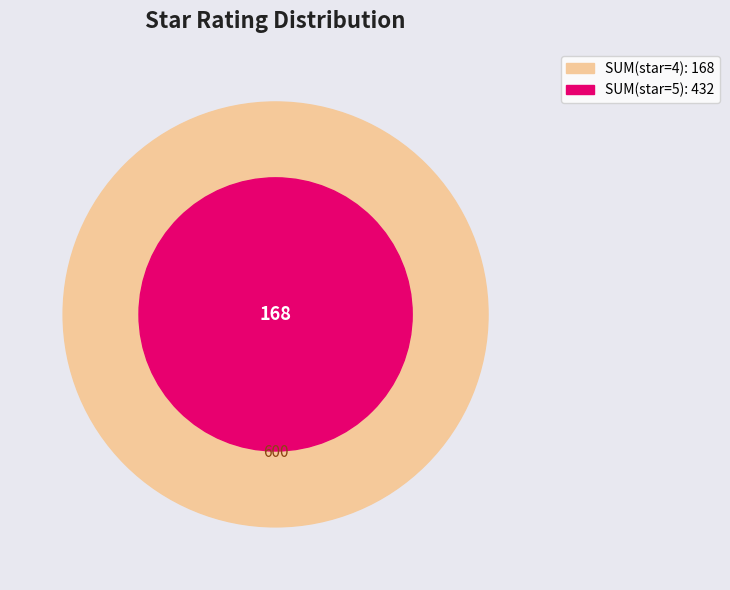

Is the sum of 4 and 1 greater than half?

No